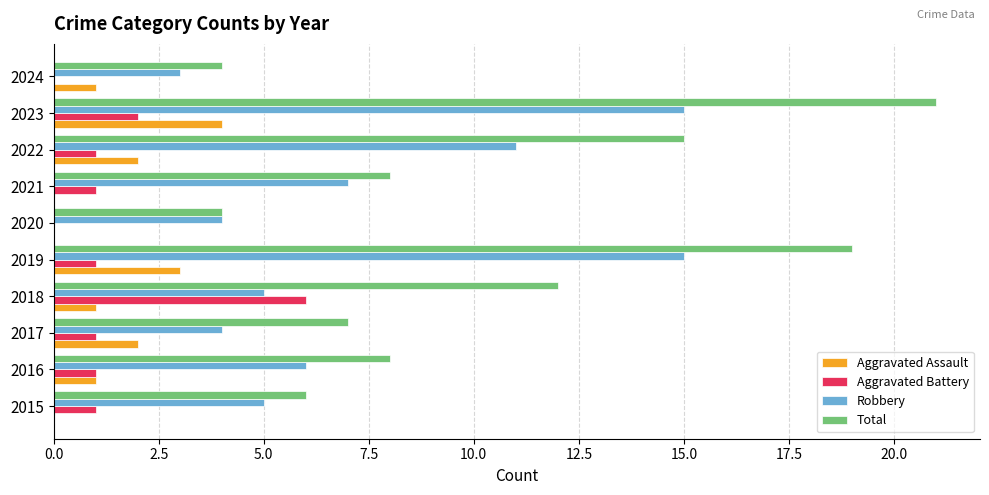

How many data points does each series have?

10